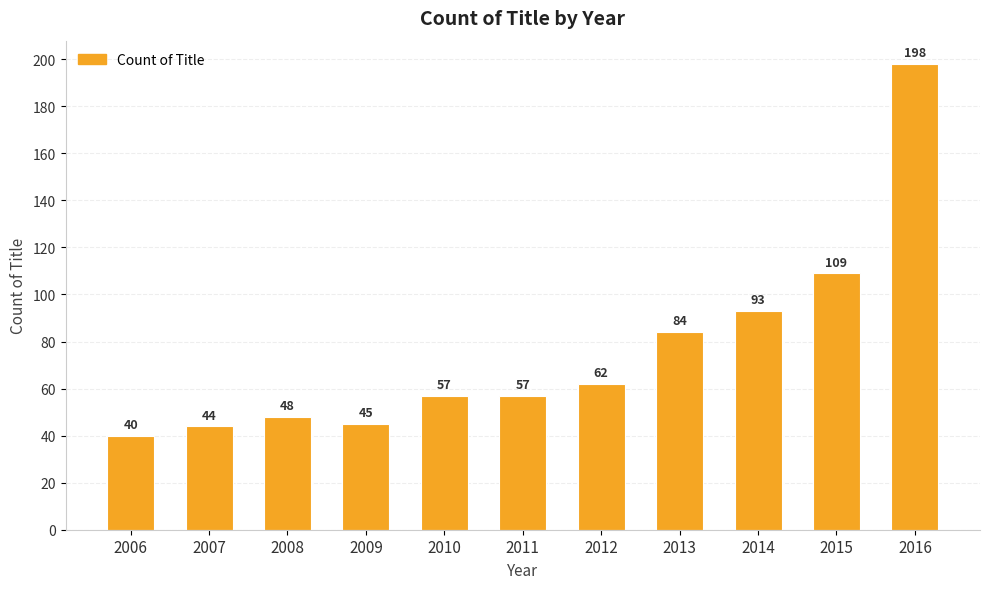

Read the value at 2006, to the nearest 50.

50